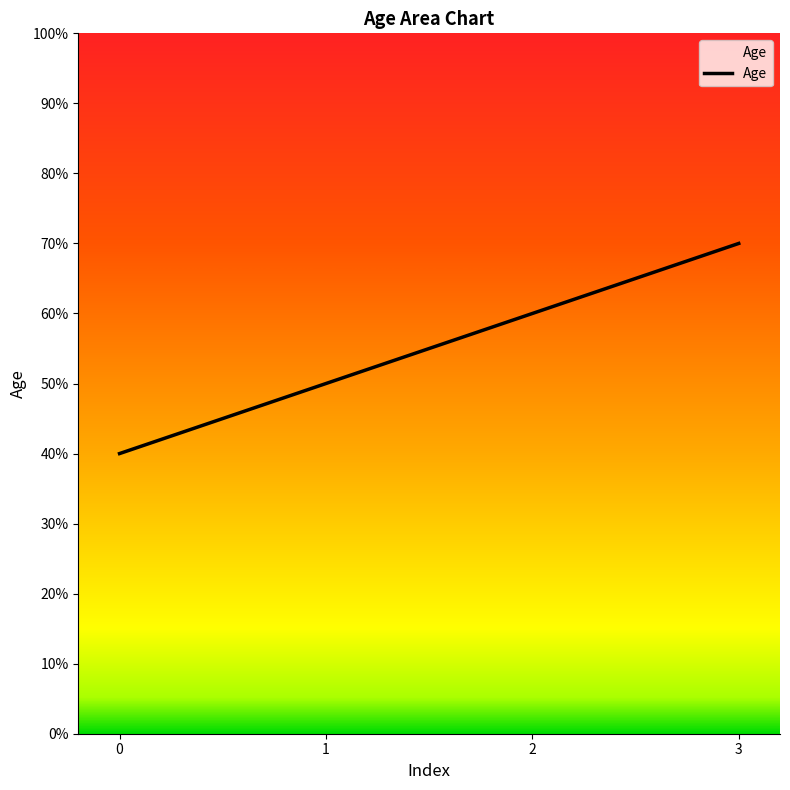

What is the difference between the second highest and minimum values?

20